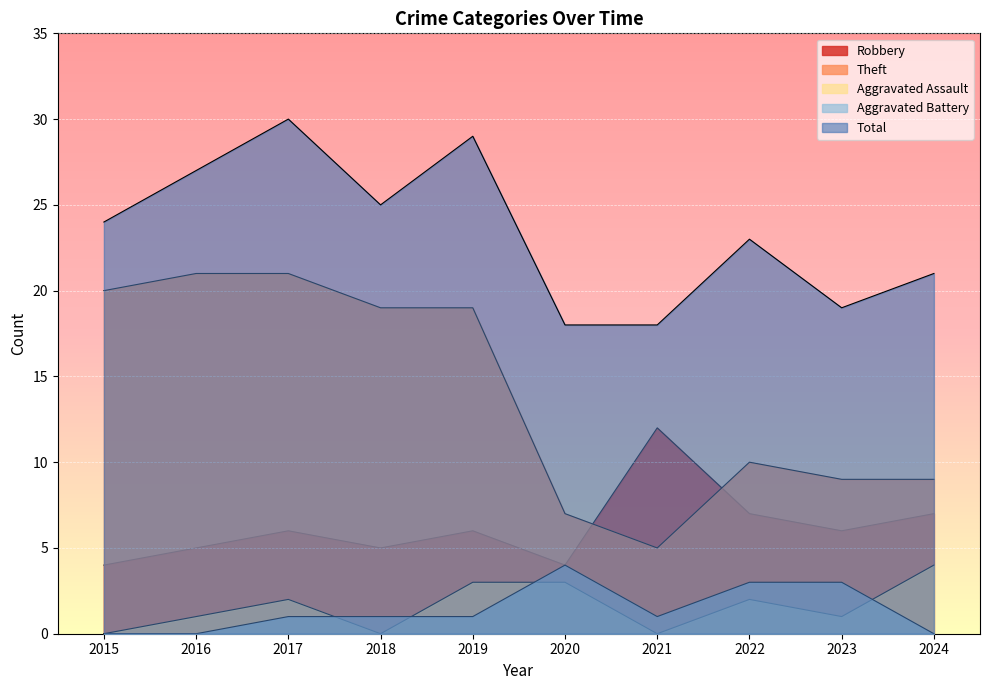

Reading left to right, list all the values displayed in this chart.

Robbery: 2015=4	2016=5	2017=6	2018=5	2019=6	2020=4	2021=12	2022=7	2023=6	2024=7
Theft: 2015=20	2016=21	2017=21	2018=19	2019=19	2020=7	2021=5	2022=10	2023=9	2024=9
Aggravated Assault: 2015=0	2016=1	2017=2	2018=0	2019=3	2020=3	2021=0	2022=2	2023=1	2024=4
Aggravated Battery: 2015=0	2016=0	2017=1	2018=1	2019=1	2020=4	2021=1	2022=3	2023=3	2024=0
Total: 2015=24	2016=27	2017=30	2018=25	2019=29	2020=18	2021=18	2022=23	2023=19	2024=21